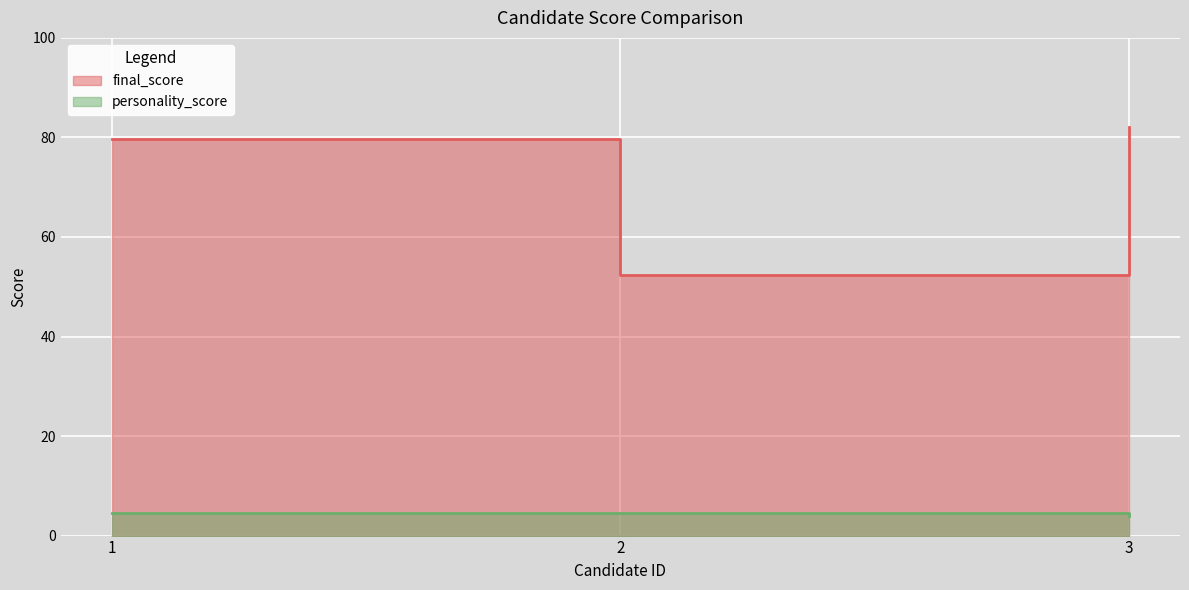

Between 3 and 1, which is larger?

3